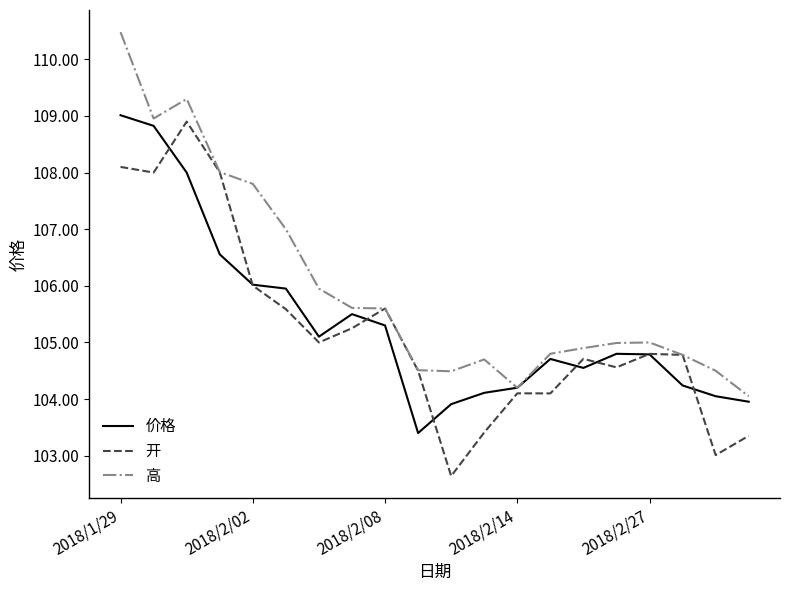

What is the greatest value displayed?

110.5